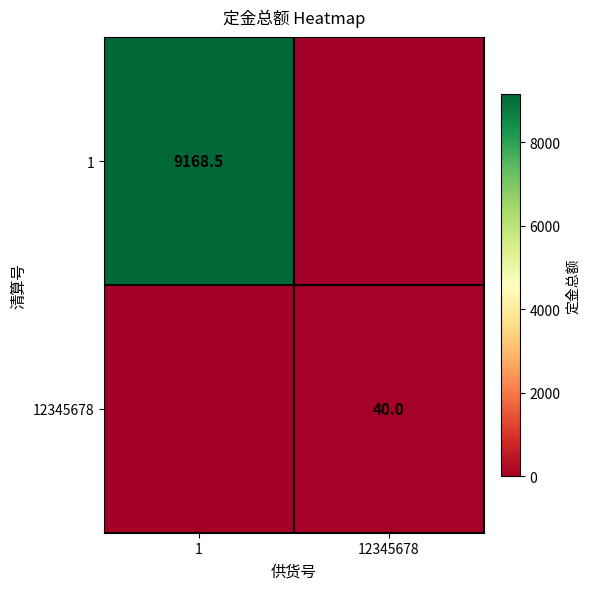

The 1 series shows 4431.7 at 1. True or false?

False